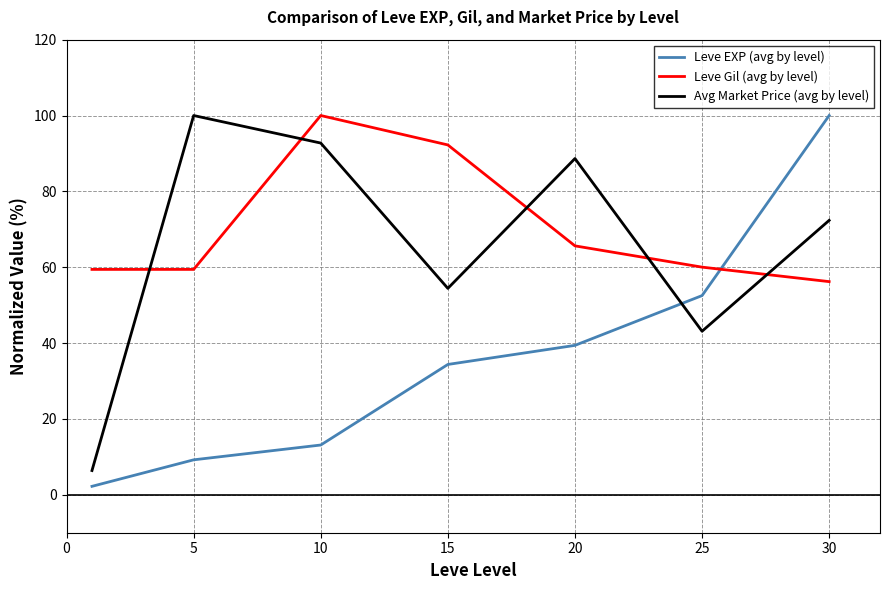

What is the maximum value shown in the chart?

100.0